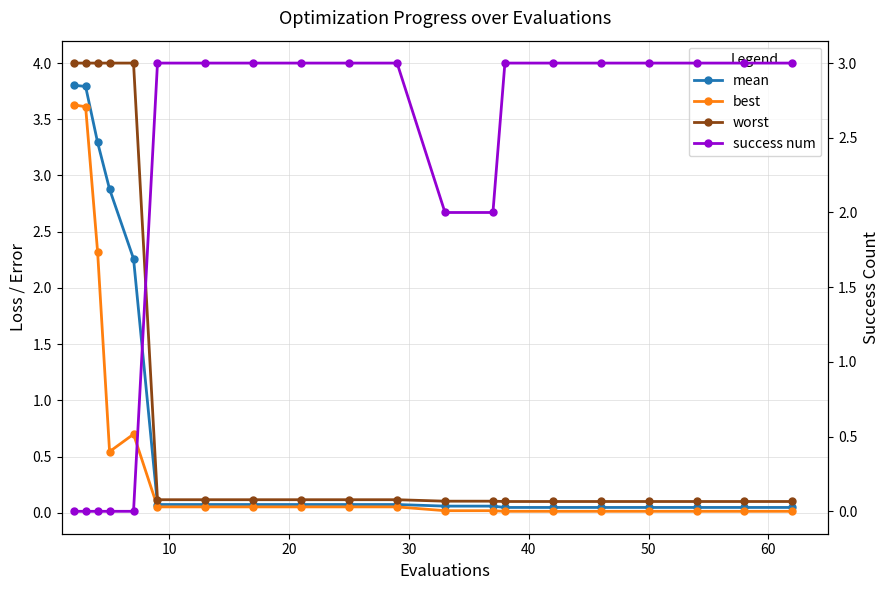

True or false: mean and best intersect in this chart.

False